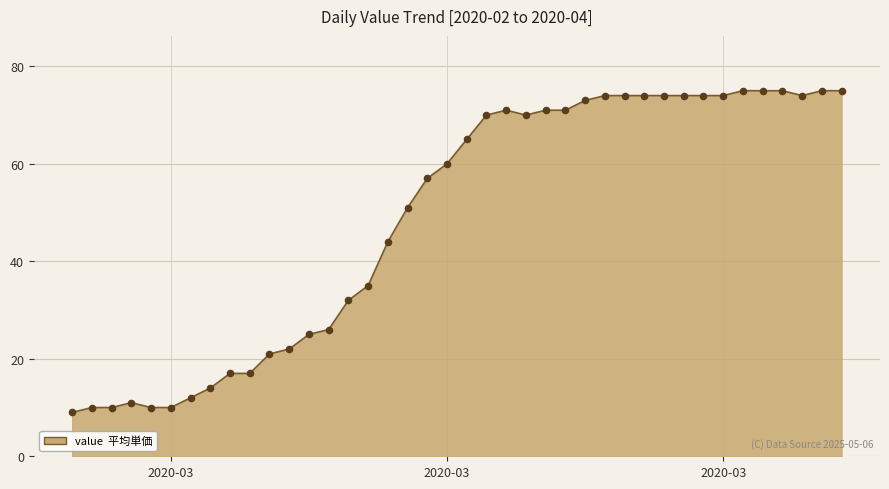

What is the minimum value shown in the chart?

9